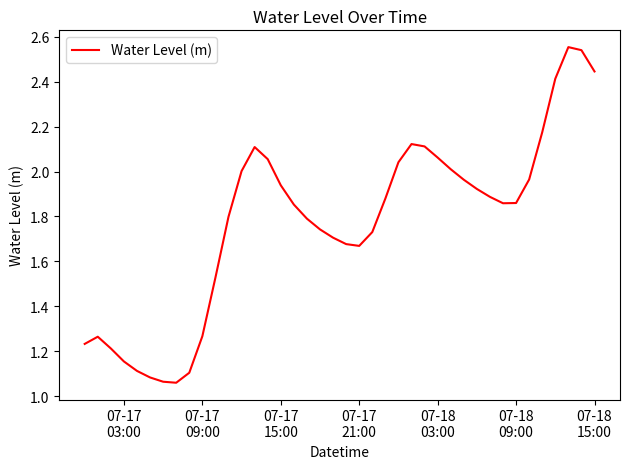

How many points are higher than both their immediate neighbors (excluding endpoints)?

4